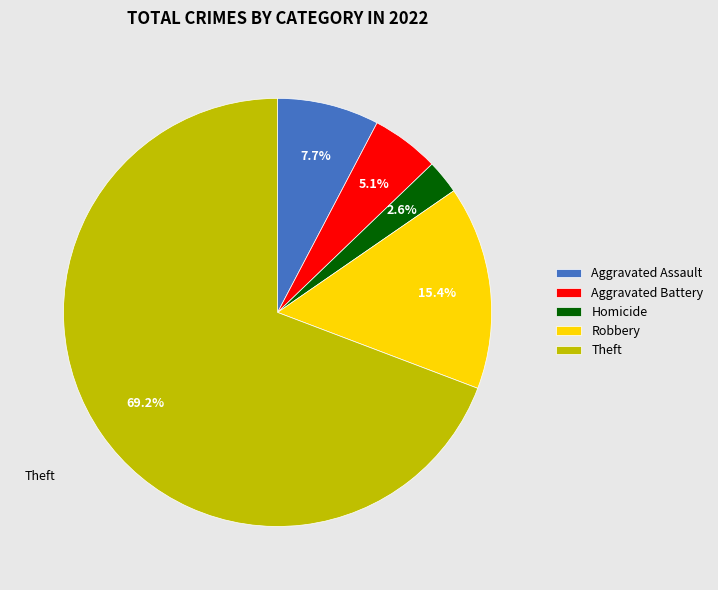

To the nearest percent, what is the average slice percentage?

20%